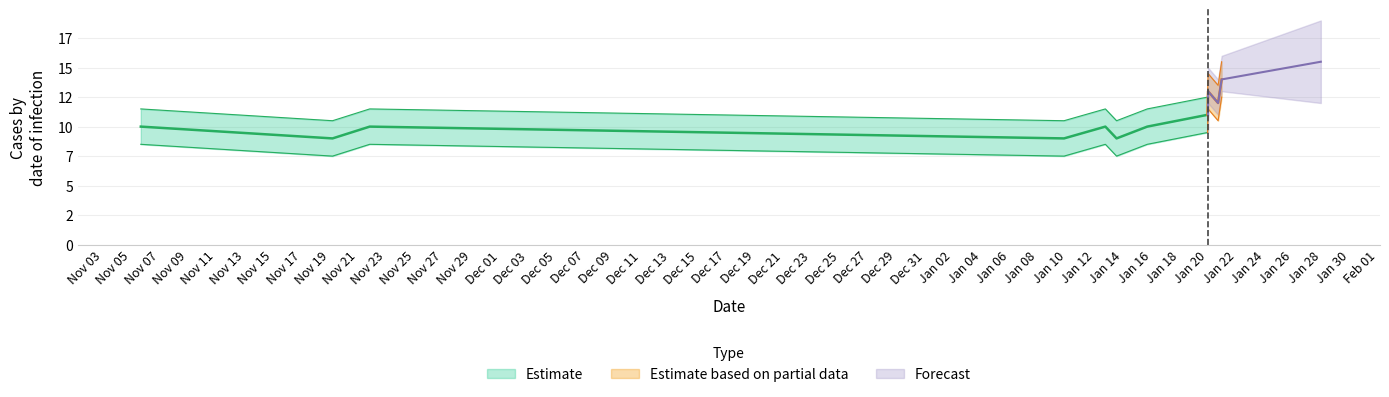

At how many categories does at least one series exceed 1?

11